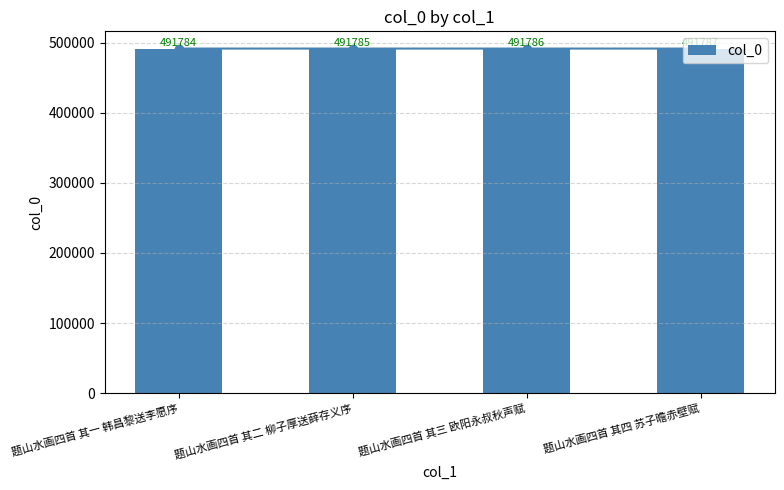

What value does the data have at 题山水画四首 其一 韩昌黎送李愿序?

491784